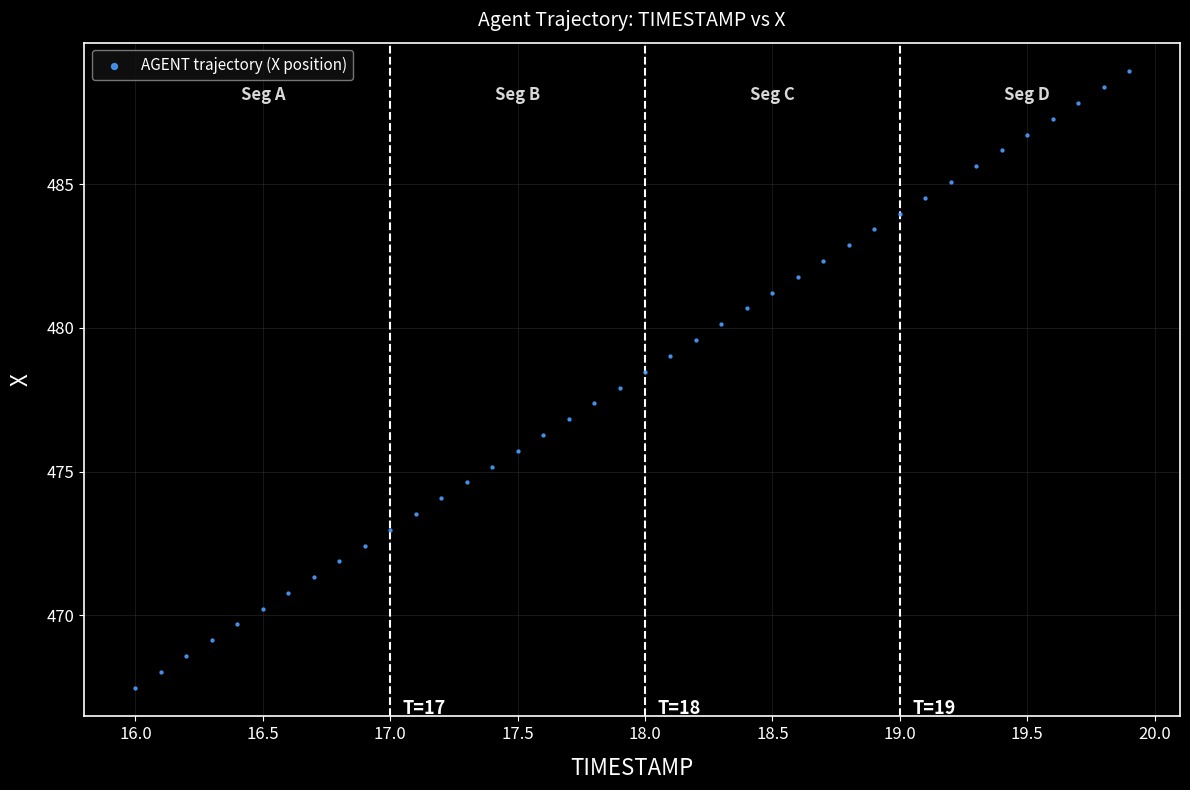

What is the range of X values (max minus min)?

3.9